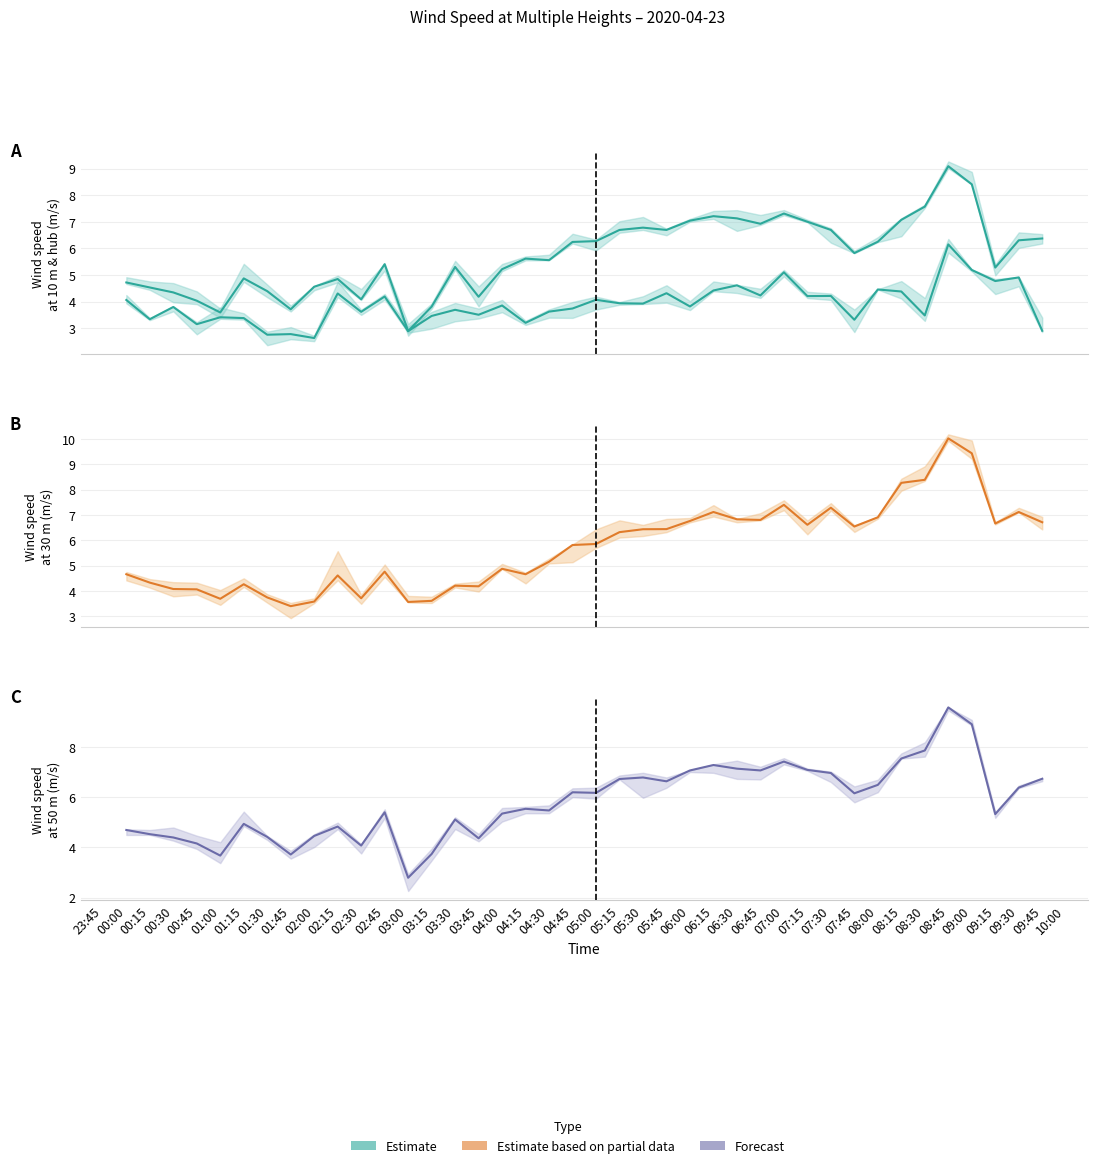

What is the maximum value shown in the chart?

10.0